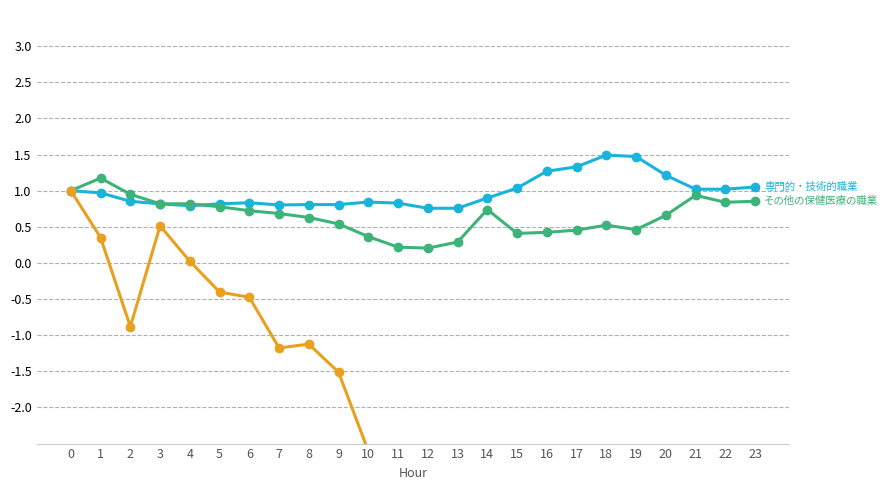

What is the lowest value of the ATT8 (専門的・技術的職業) series?

0.8